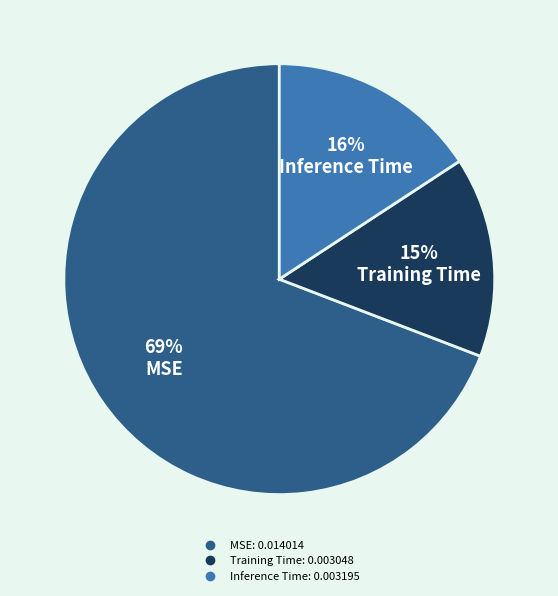

Is the sum of Inference Time and MSE greater than half?

Yes